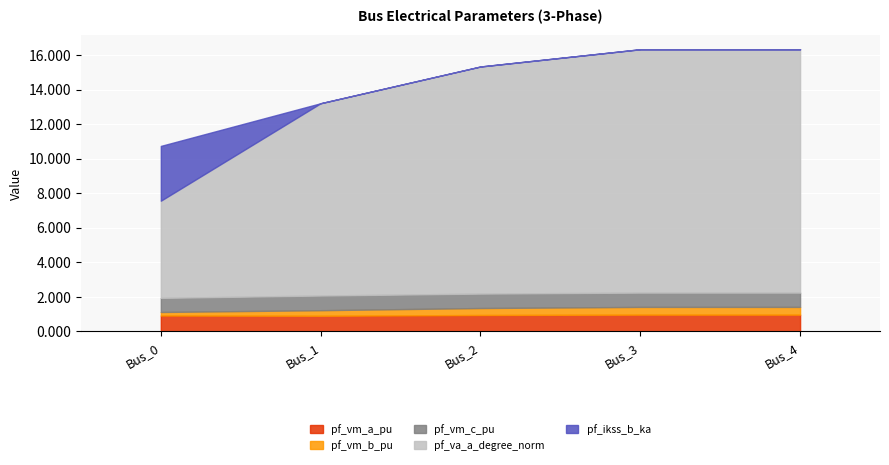

What is the value of the pf_va_a_degree_norm point at the 3rd from the left?

13.1